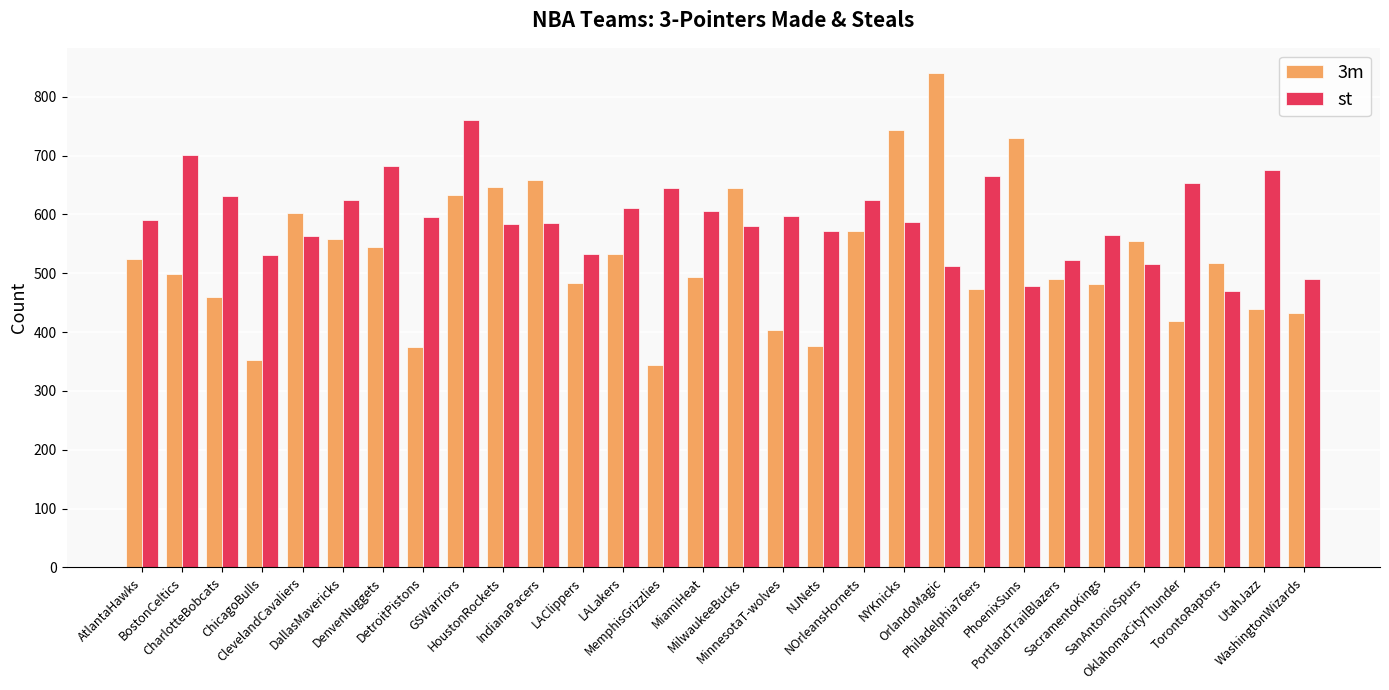

What is the value of the 3m bar at the 20th from the left?

743